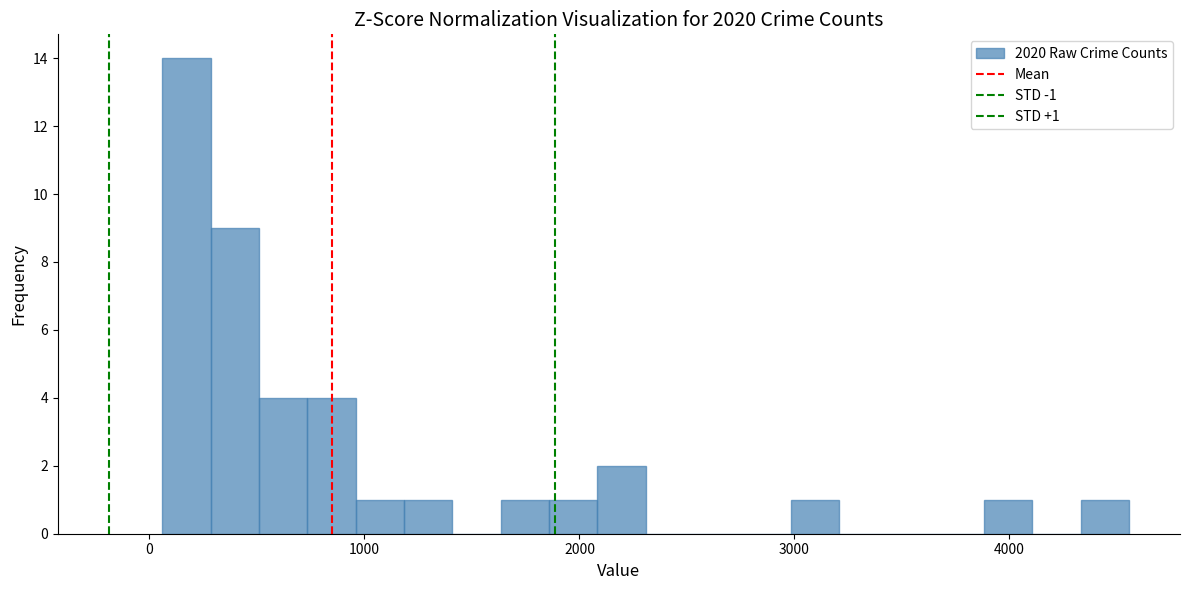

Around what value on the x-axis is the tallest bar? Give the approximate position of its centre, as read against the axis.

200